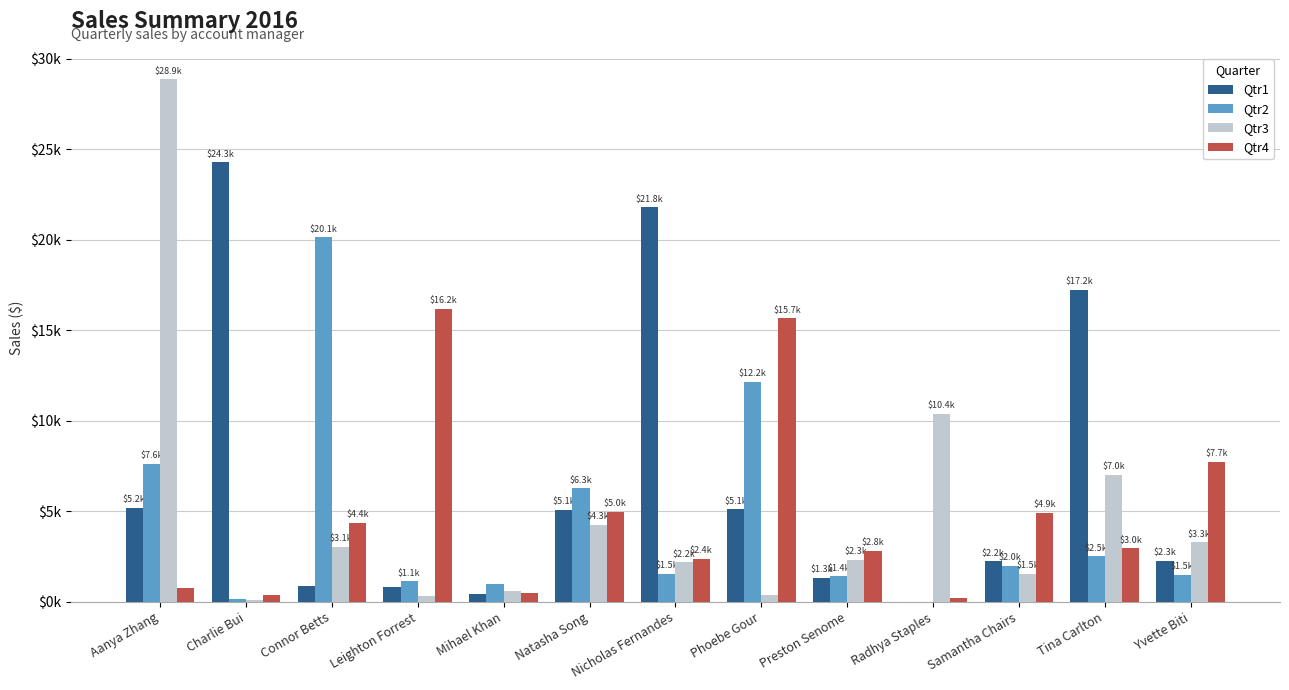

What is the sum of the Qtr3 values at Charlie Bui and Mihael Khan?

713.3